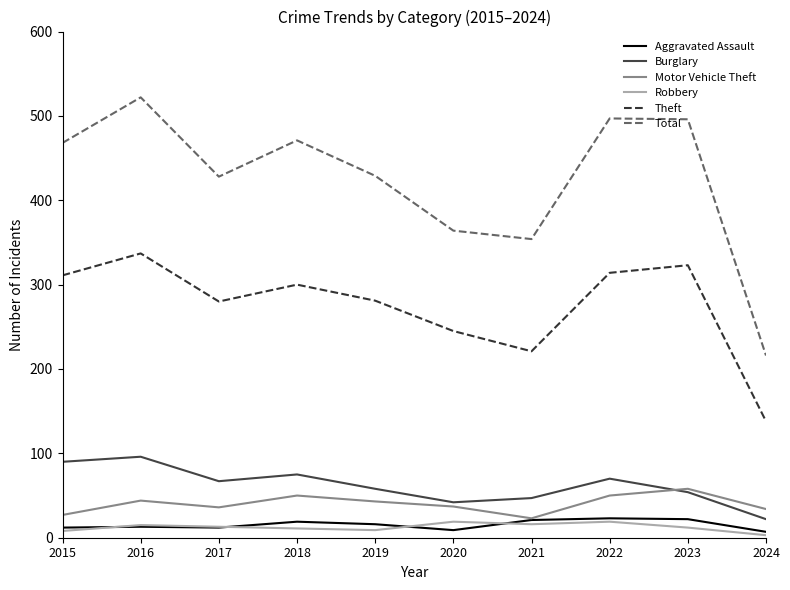

What is the spread (max minus min) of values at 2017?

416